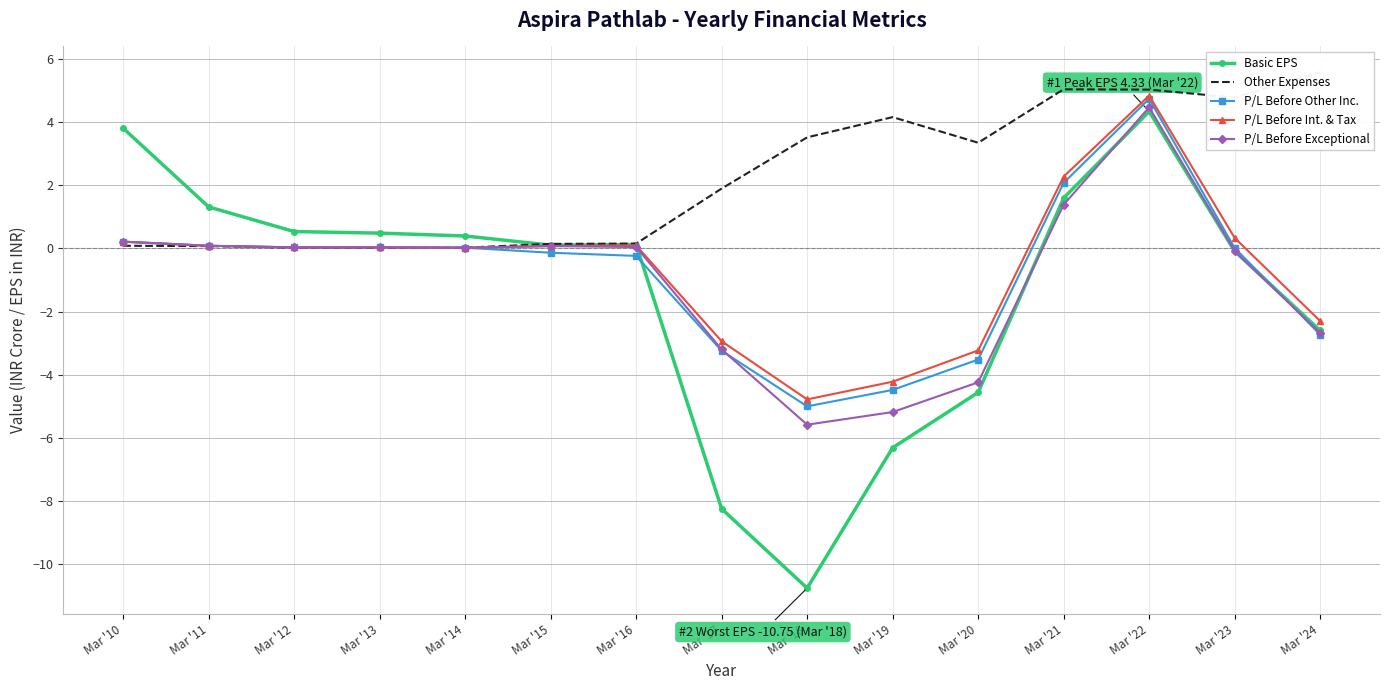

The value of P/L Before Int. & Tax at Mar '20 is -3.2. True or false?

True